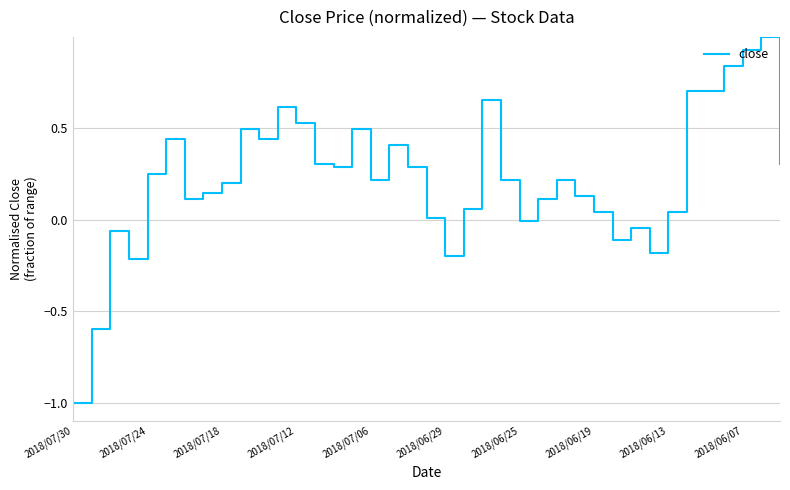

What is the greatest value displayed?

1.0